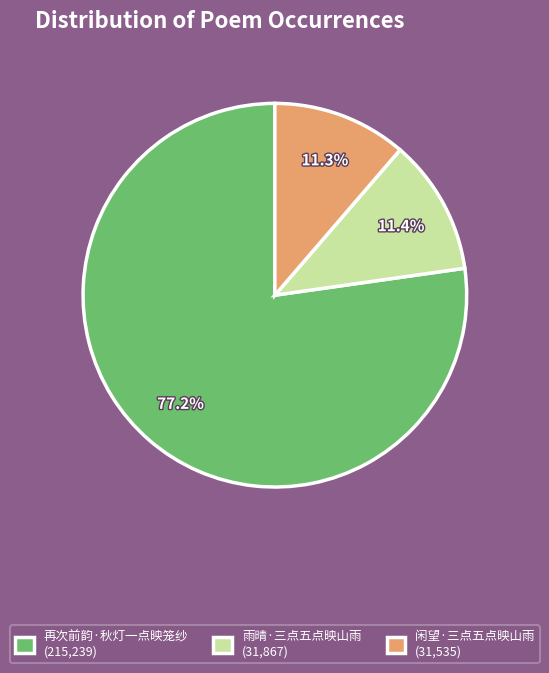

Between 雨晴·三点五点映山雨 (31,867) and 再次前韵·秋灯一点映笼纱 (215,239), which is larger?

再次前韵·秋灯一点映笼纱 (215,239)